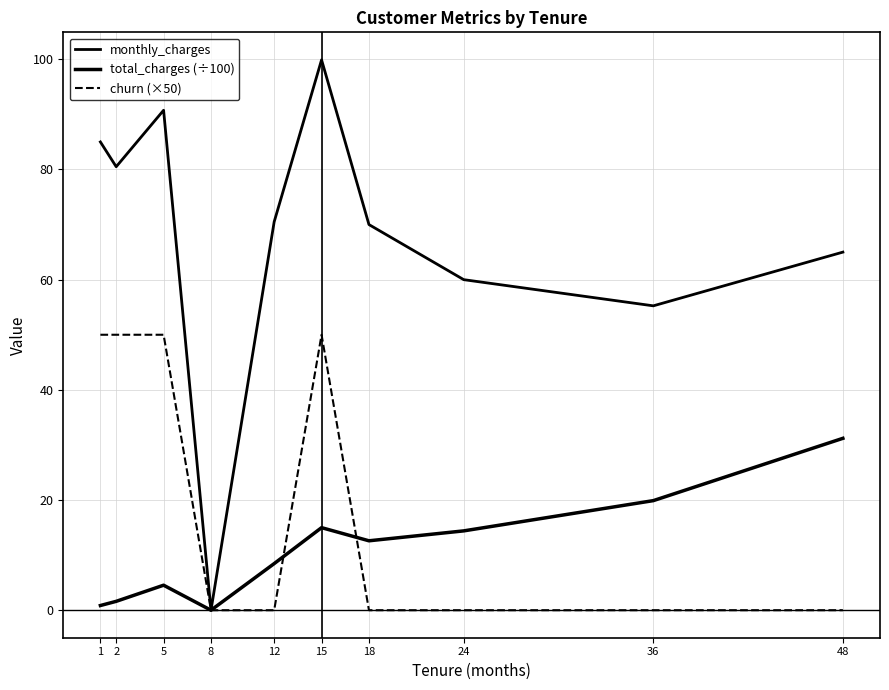

At which category is the sum across all series the highest?

15